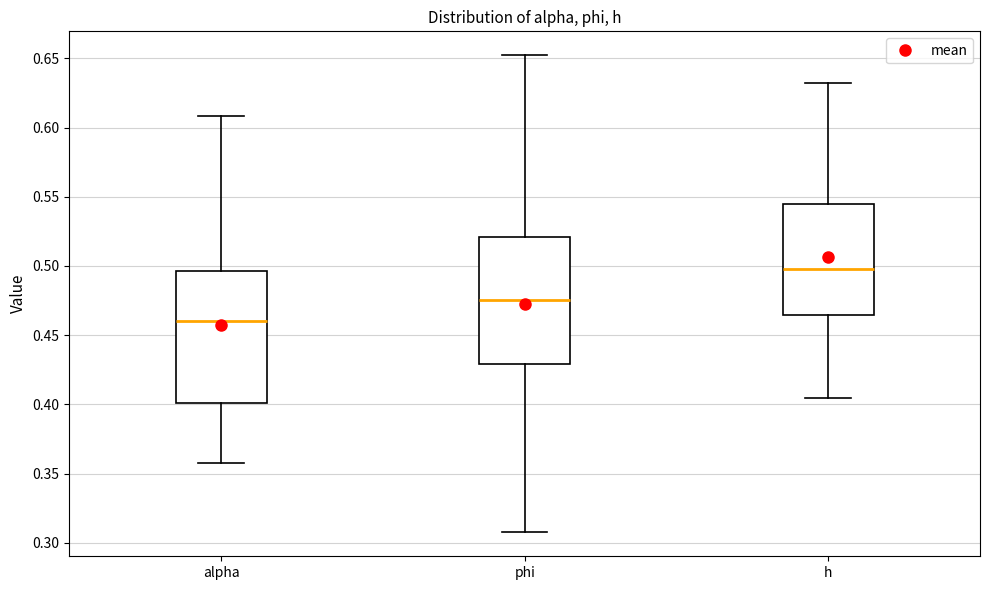

Where is the upper edge of the box for h on the y-axis? The values are not printed on the chart, so give them approximately, as read against the axis.

0.545